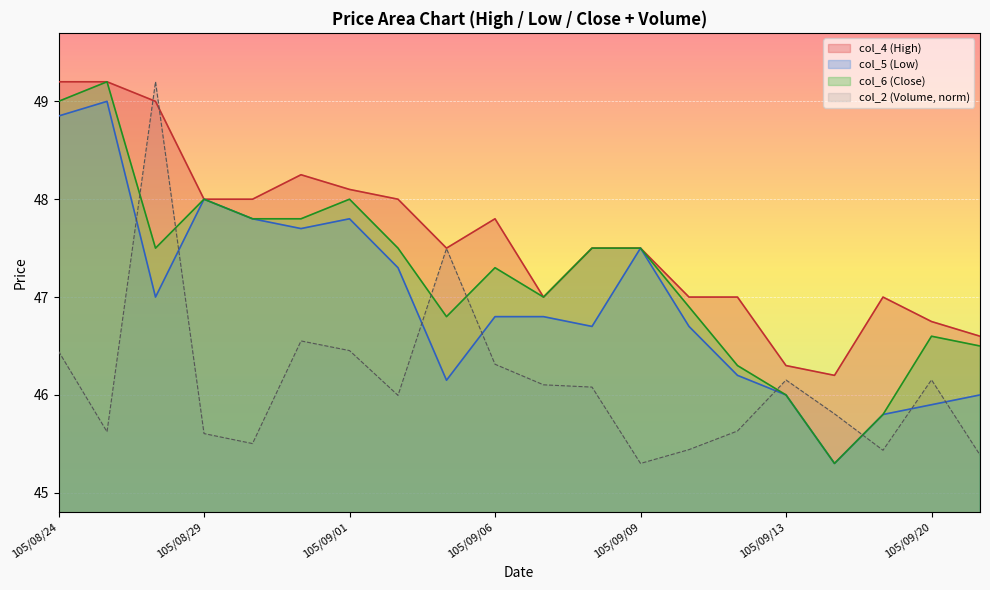

What is the spread (max minus min) of values at 105/09/07?

0.9